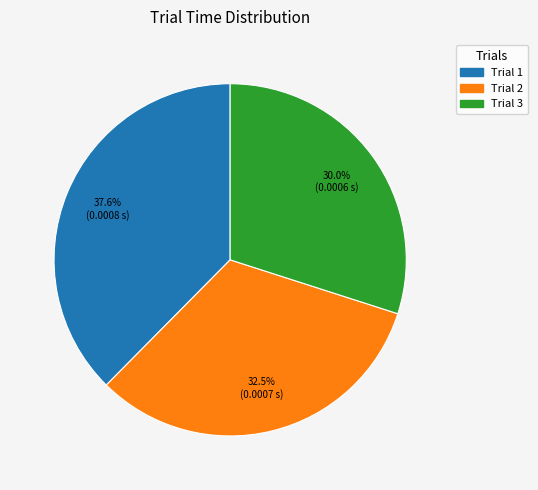

Is there a majority slice in this chart?

No